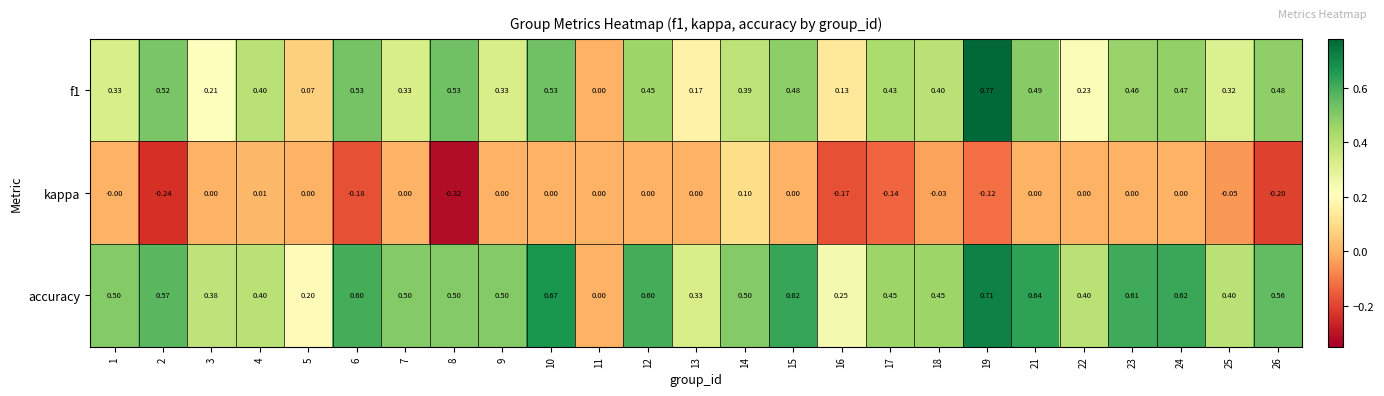

Which series has the largest total across all categories?

accuracy